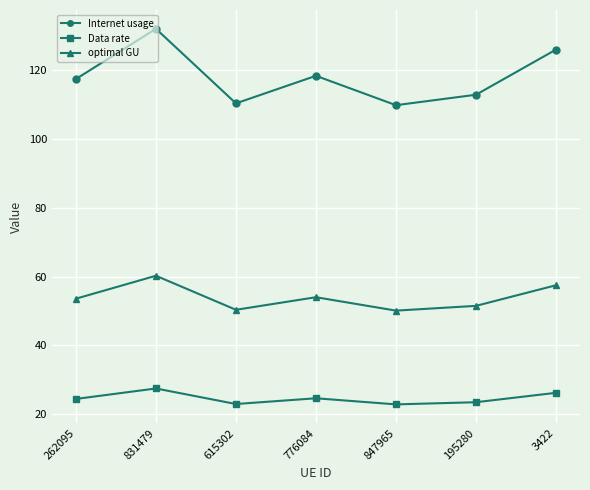

Which series has the widest spread of values?

Internet usage